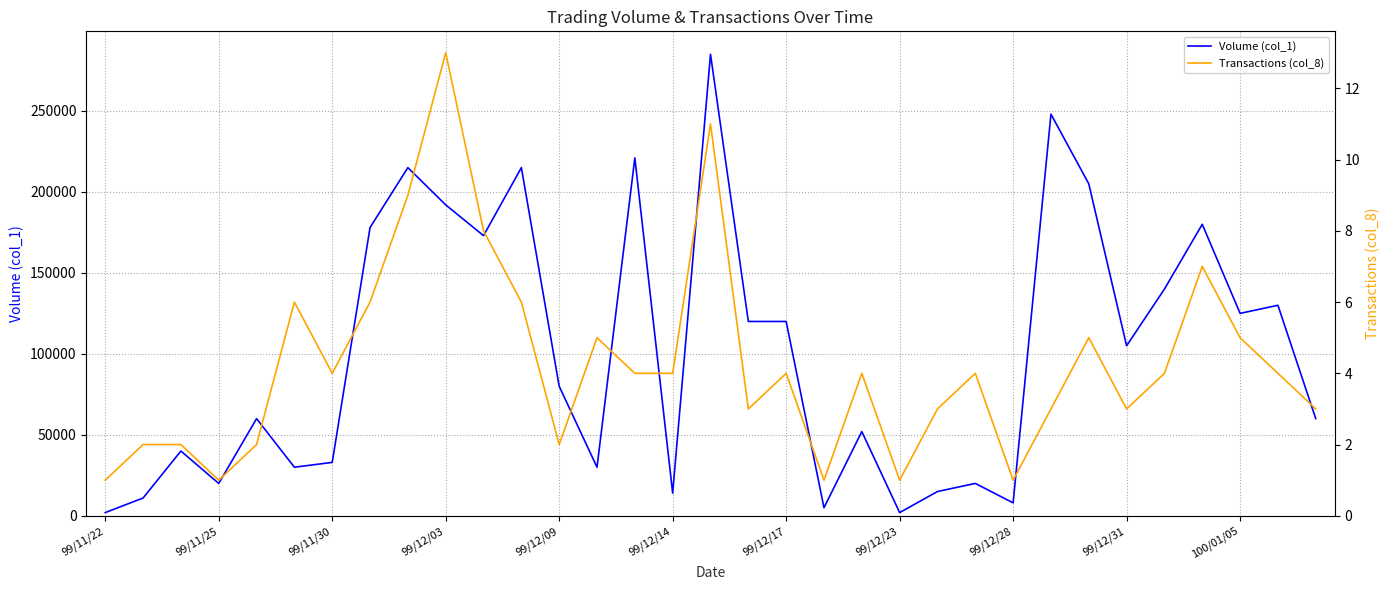

At which label is Volume (col_1) closest to 143500?

28